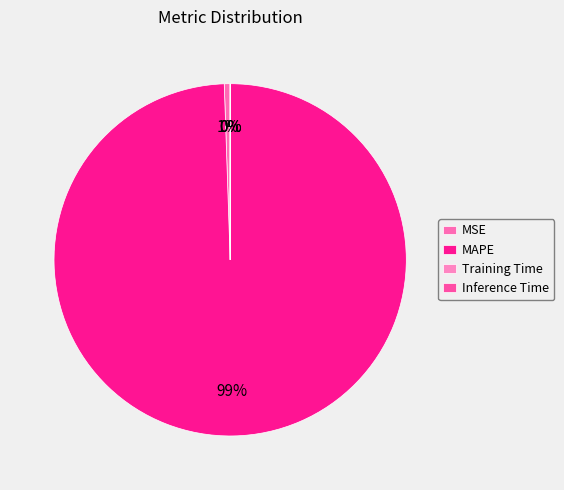

True or false: Inference Time accounts for 1% of the total.

False